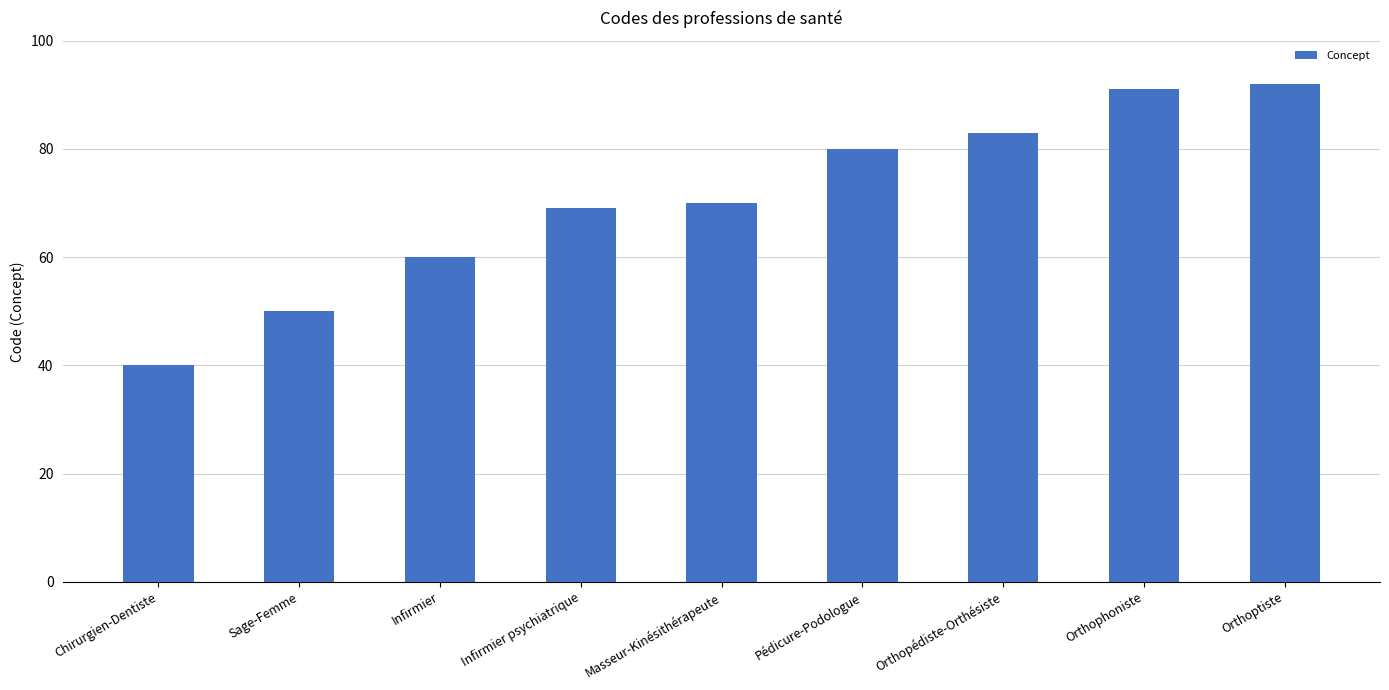

Are the bars horizontal?

No